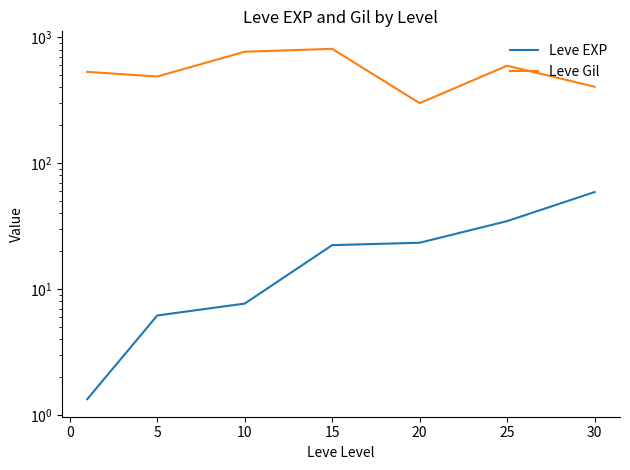

Between −5 and 25, which series saw the biggest shift?

Leve Gil